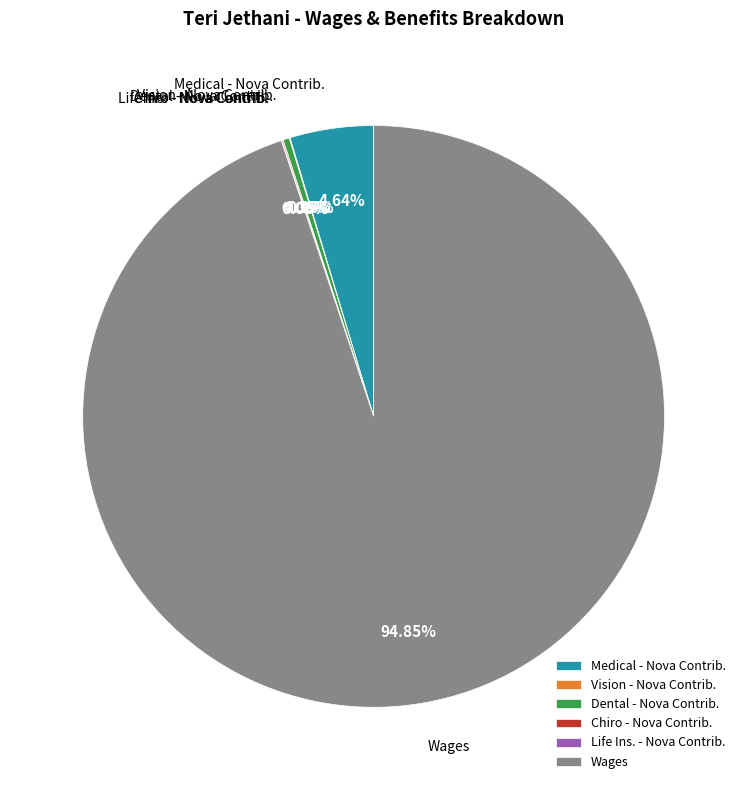

Is there a majority slice in this chart?

Yes